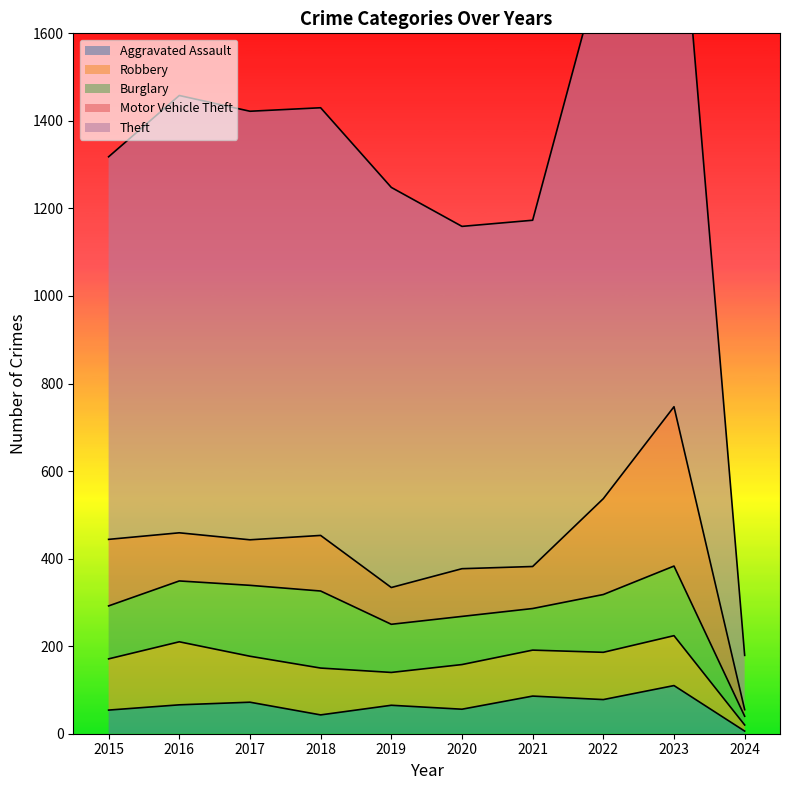

Reading left to right, list all the values displayed in this chart.

Aggravated Assault: 2015=54	2016=66	2017=72	2018=43	2019=65	2020=56	2021=86	2022=78	2023=110	2024=6
Robbery: 2015=117	2016=144	2017=105	2018=107	2019=75	2020=102	2021=105	2022=108	2023=114	2024=14
Burglary: 2015=121	2016=139	2017=162	2018=176	2019=110	2020=110	2021=95	2022=132	2023=159	2024=20
Motor Vehicle Theft: 2015=152	2016=110	2017=104	2018=127	2019=84	2020=109	2021=96	2022=219	2023=364	2024=15
Theft: 2015=874	2016=999	2017=979	2018=977	2019=914	2020=782	2021=791	2022=1235	2023=1368	2024=124